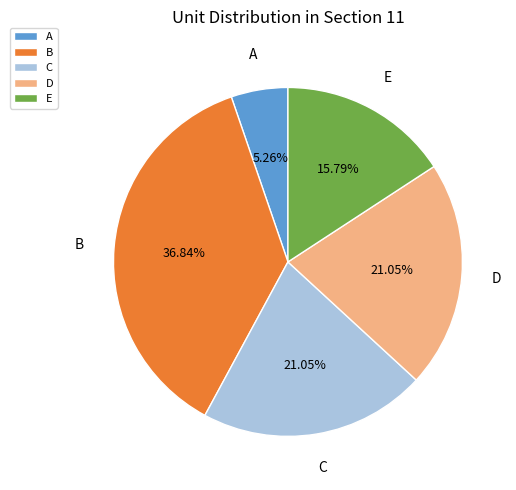

Between D and B, which is larger?

B